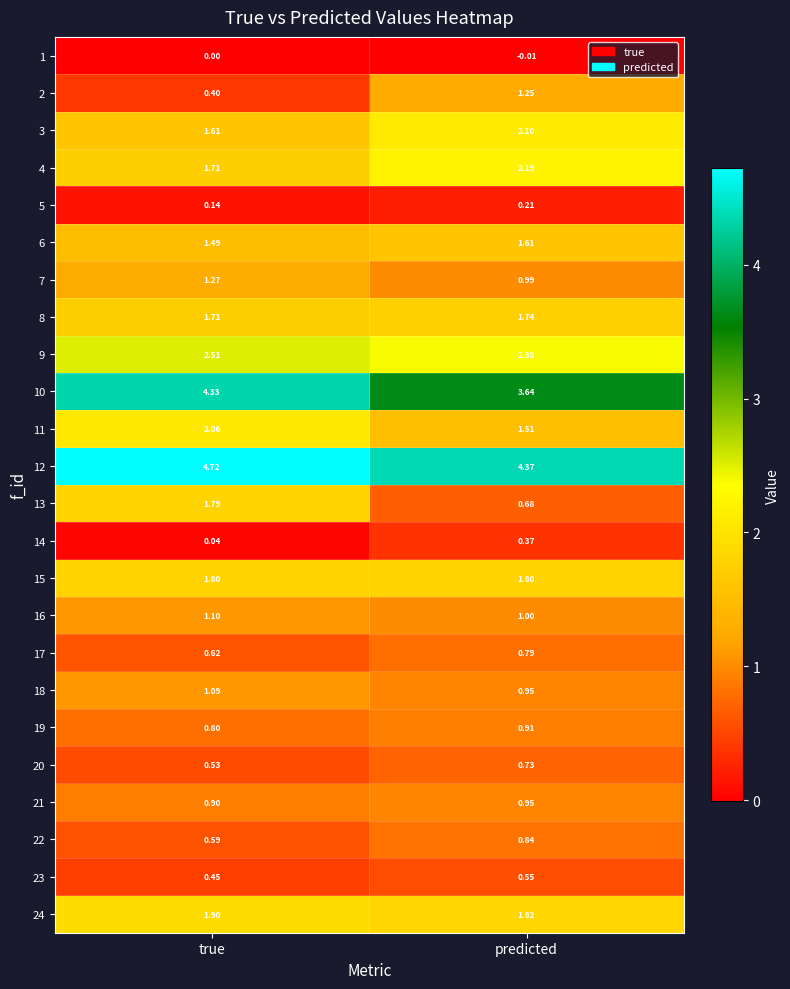

How many distinct data groups are displayed?

24